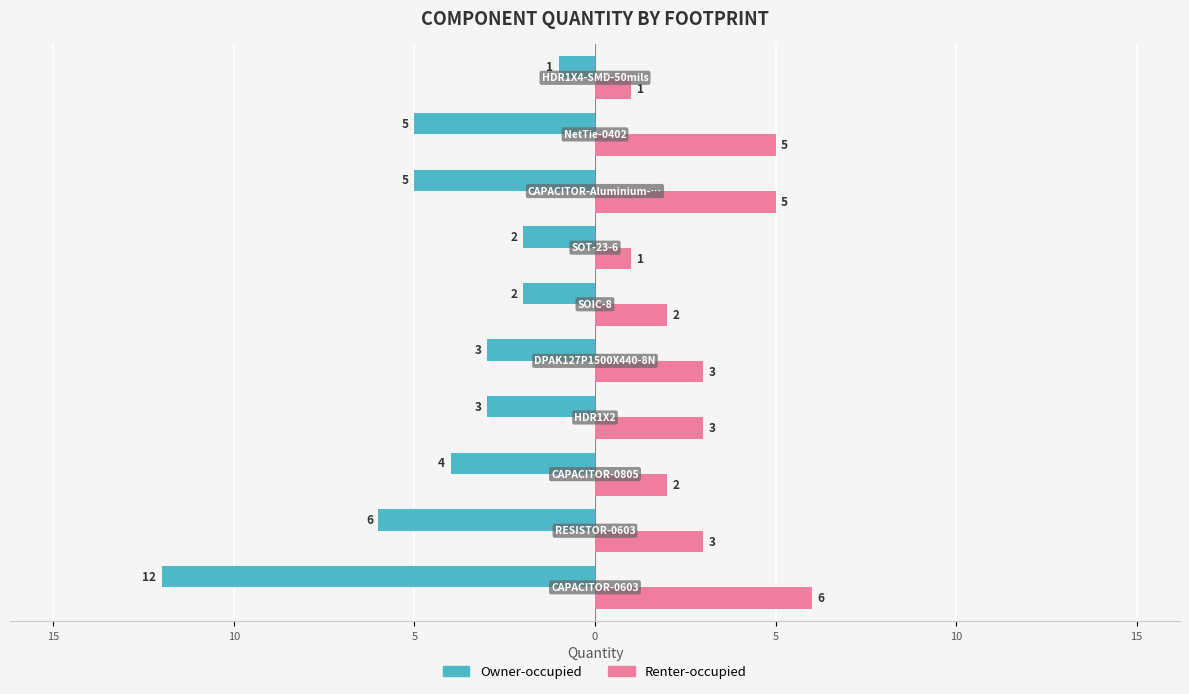

What is the difference between the maximum and minimum values in the Renter-occupied series?

5